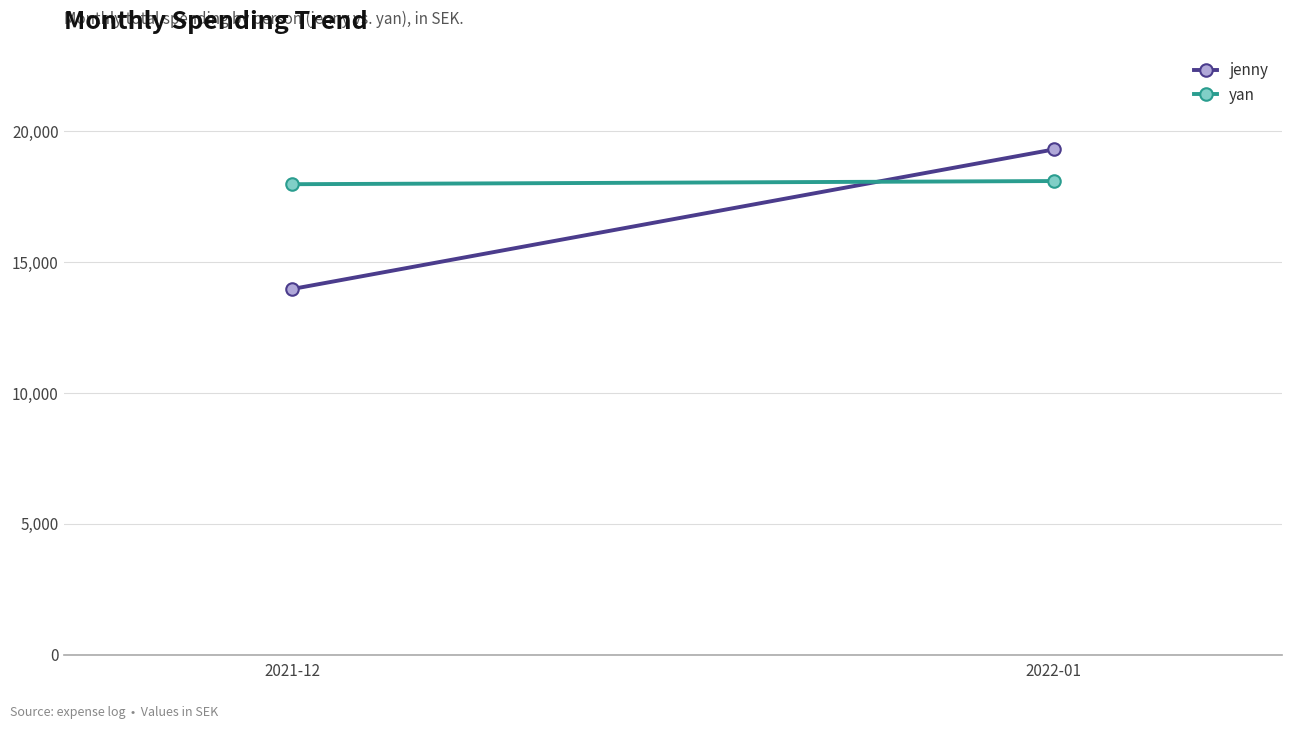

What is the sum of the yan values at 2021-12 and 2022-01?

36077